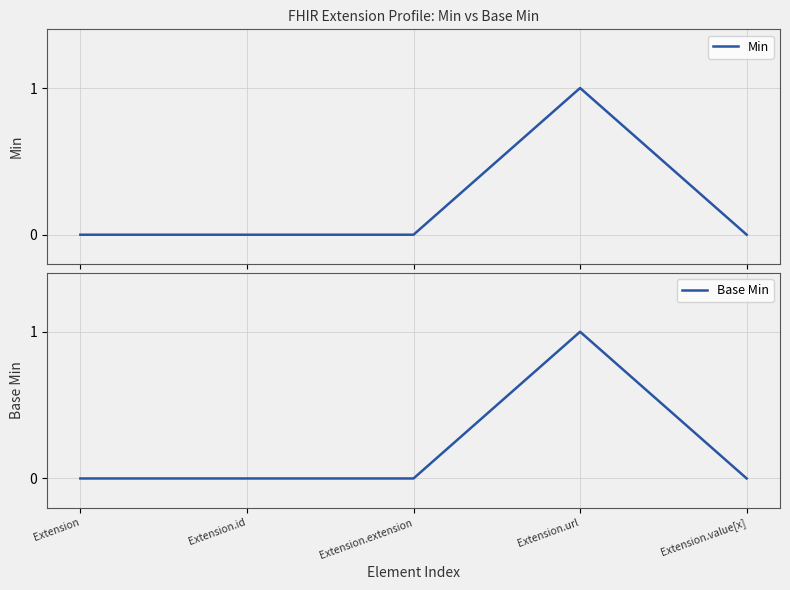

Which series has the largest range (max minus min)?

Min